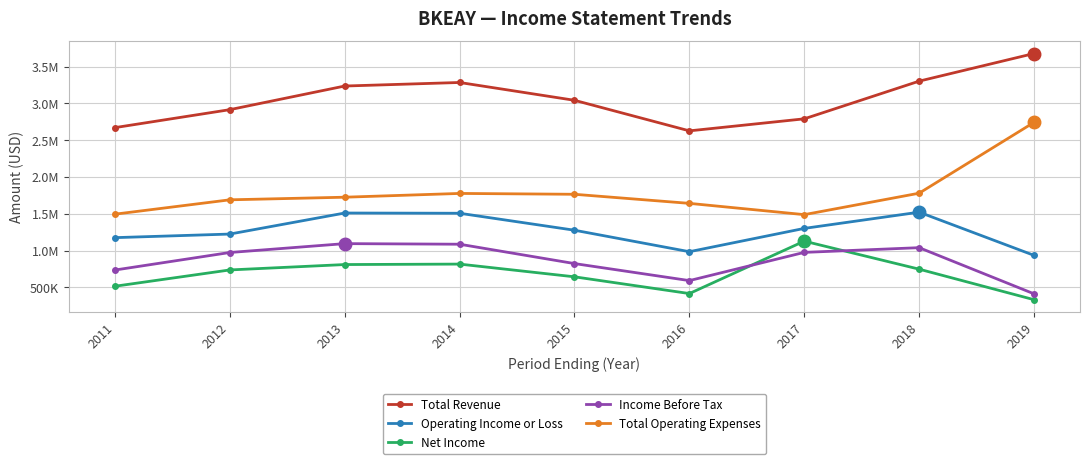

How many interior local peaks does the Total Revenue series have?

1